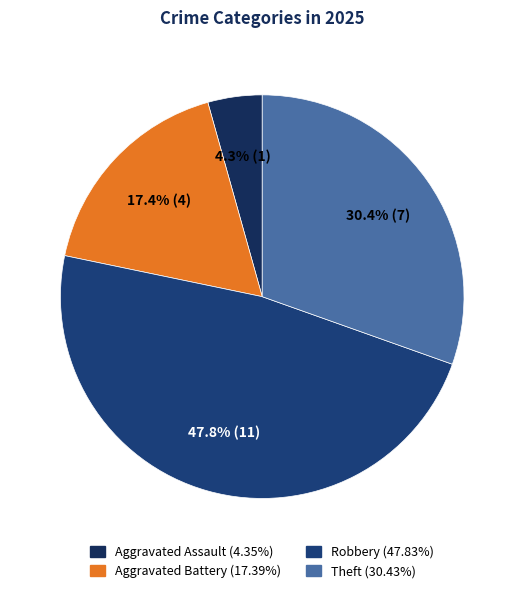

Rank the categories by value from highest to lowest.

Robbery, Theft, Aggravated Battery, Aggravated Assault